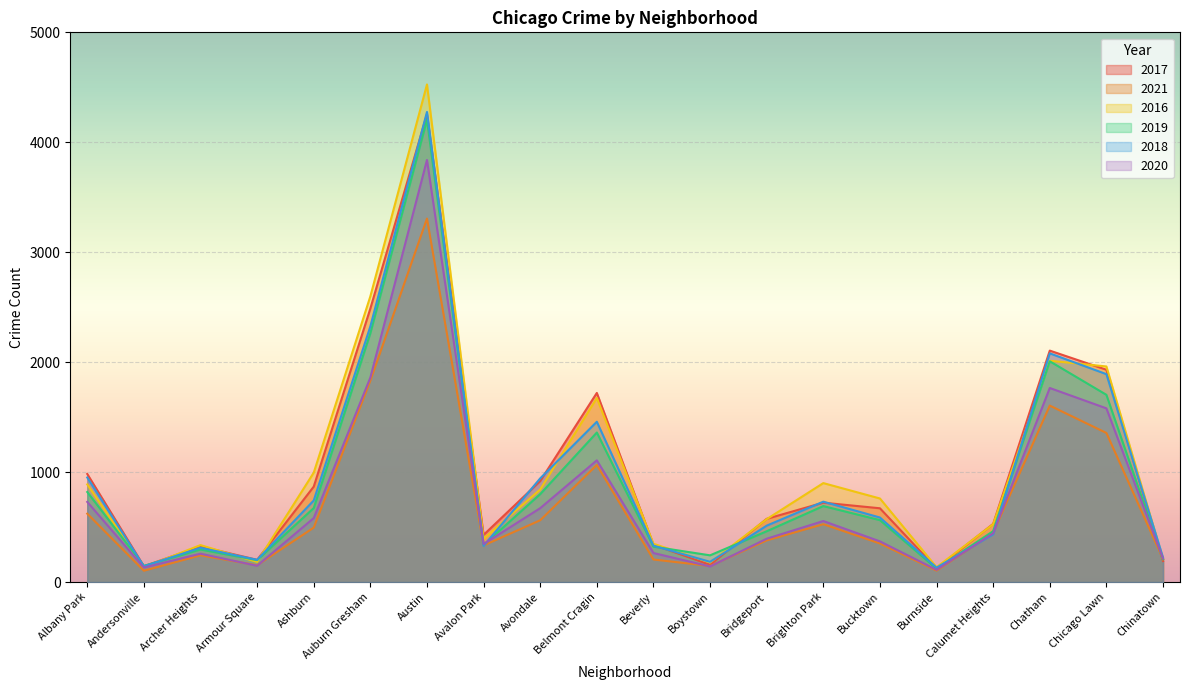

What is the value of the 2016 point at the 3rd from the left?

336